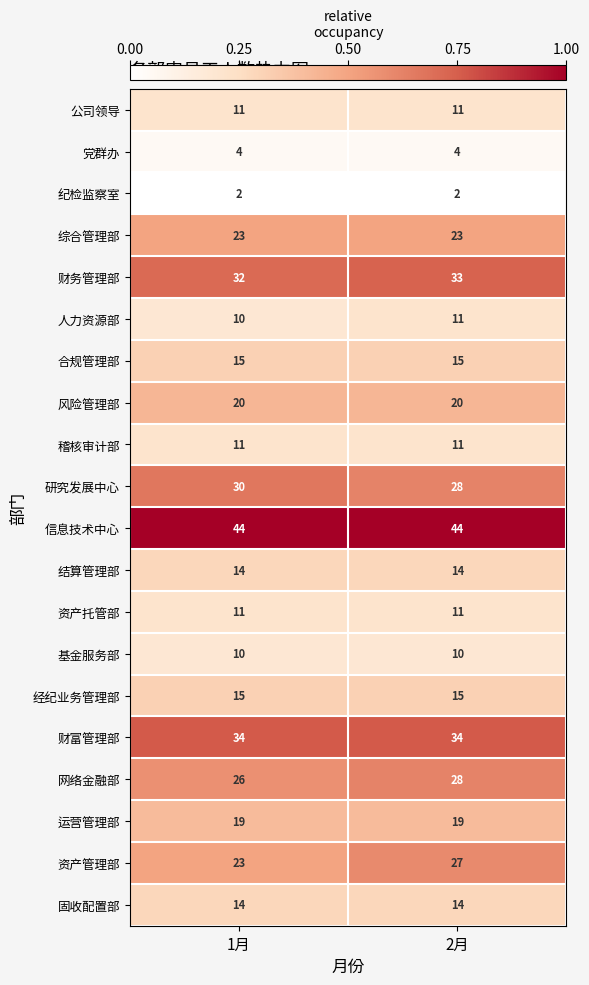

How many categories are shown in the chart?

2